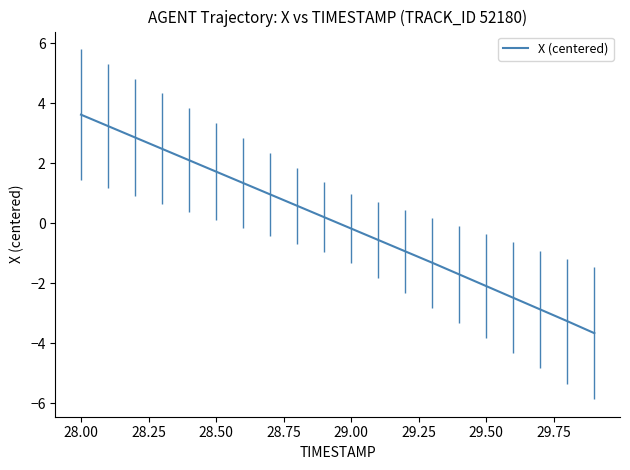

What is the greatest value displayed?

3.6